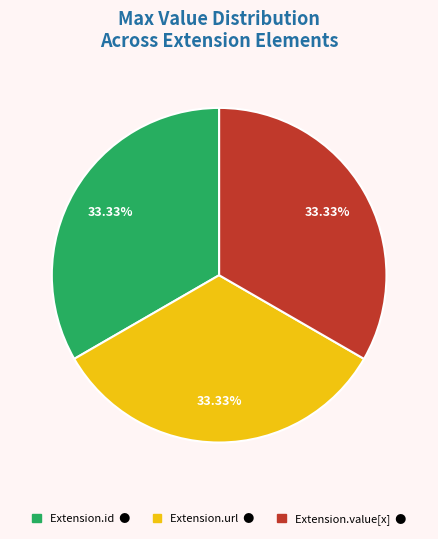

To the nearest percent, what is the difference between the largest and smallest slice percentages?

0%